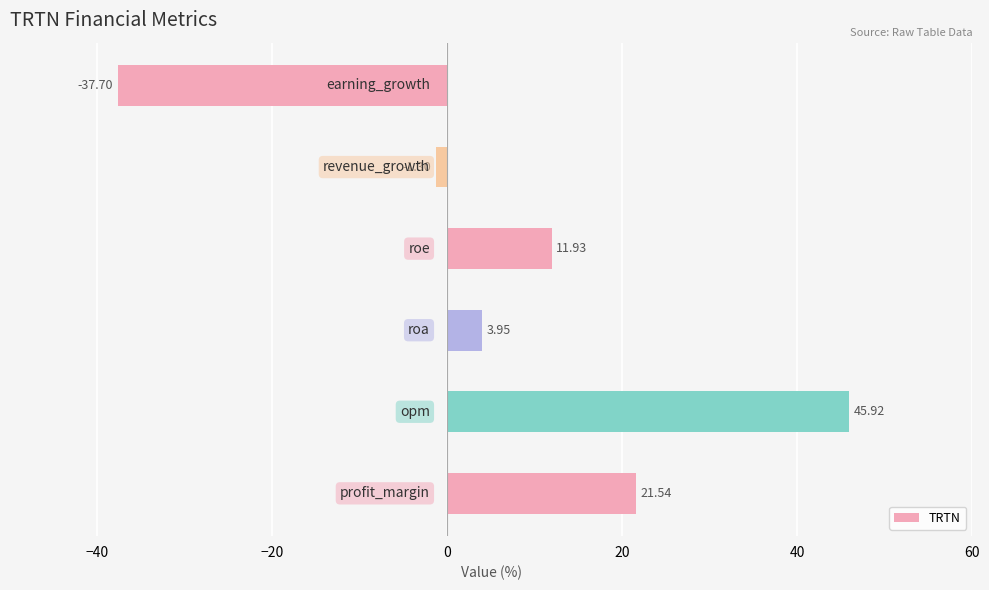

What is the maximum value shown in the chart?

45.9